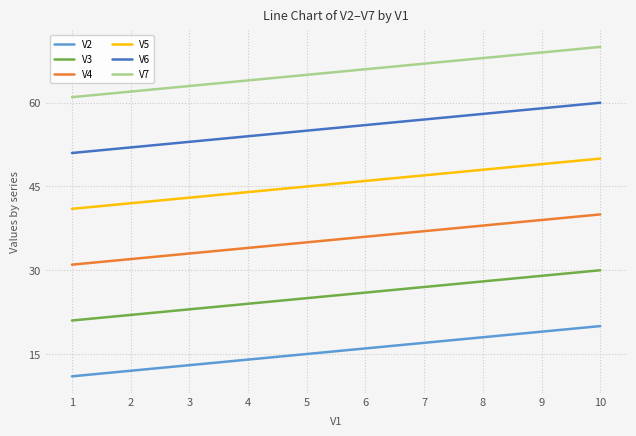

The value of V2 at 3 is 13. True or false?

True